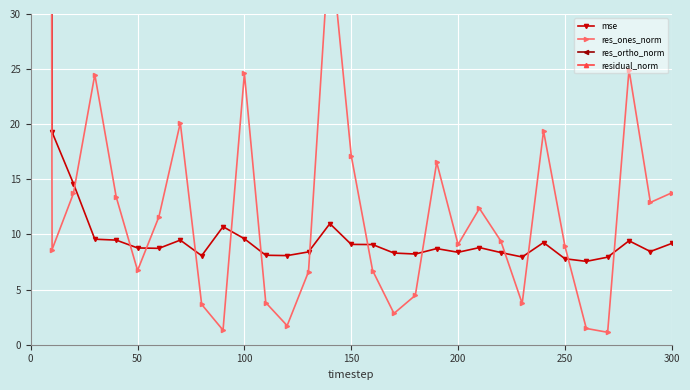

Count the number of data series in this chart.

4